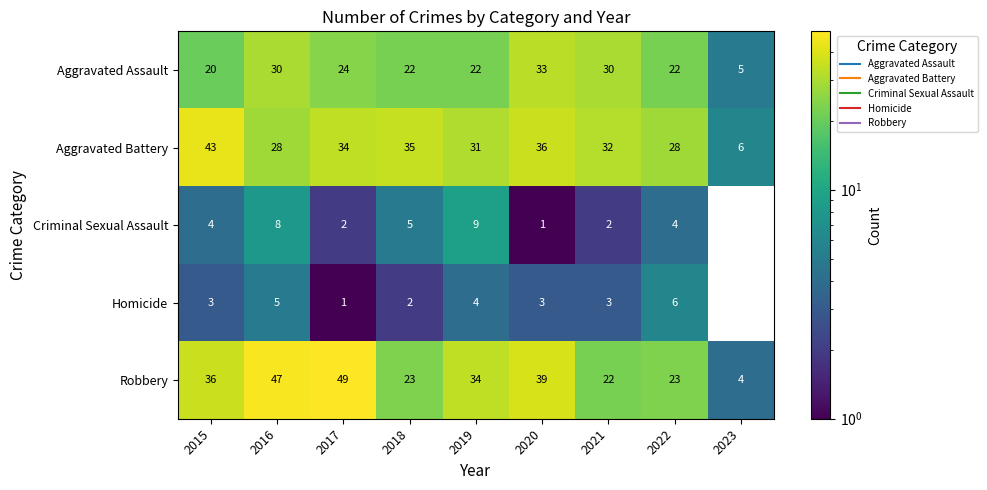

Which series has the widest spread of values?

Robbery